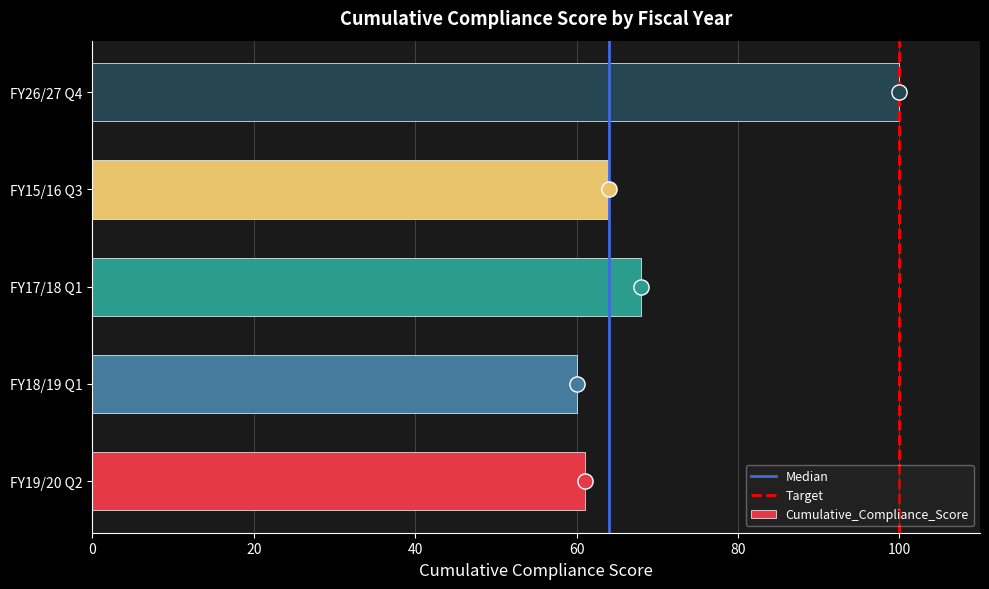

What is the change in value from FY18/19 Q1 to FY15/16 Q3?

+4